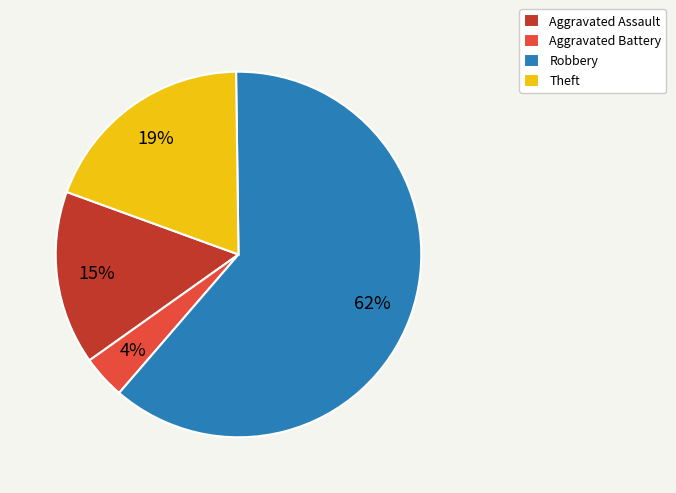

What percentage is the Robbery slice, to the nearest percent?

62%